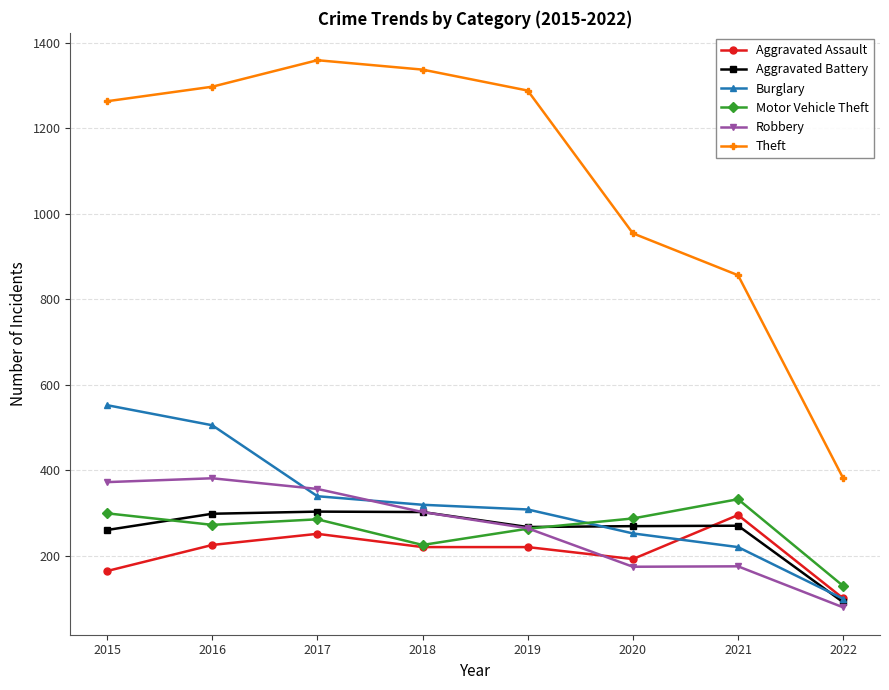

Which label corresponds to the smallest value in the chart?

2022